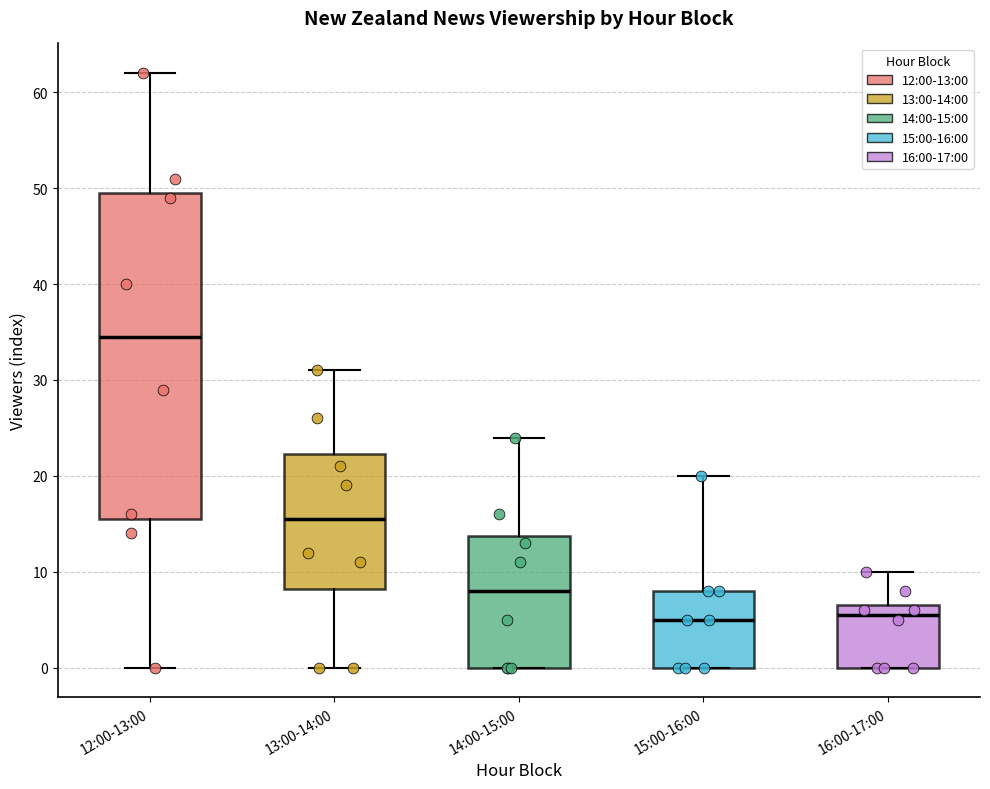

Where is the lower edge of the box for 13:00-14:00 on the y-axis? The values are not printed on the chart, so give them approximately, as read against the axis.

8